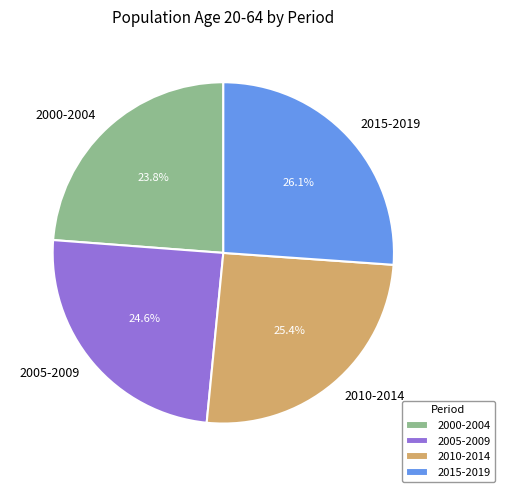

Is it true that 2000-2004 is 24% of the pie?

True